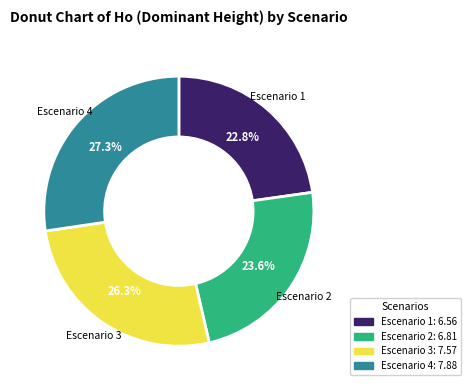

The Escenario 2 slice represents 24% of the pie. True or false?

True